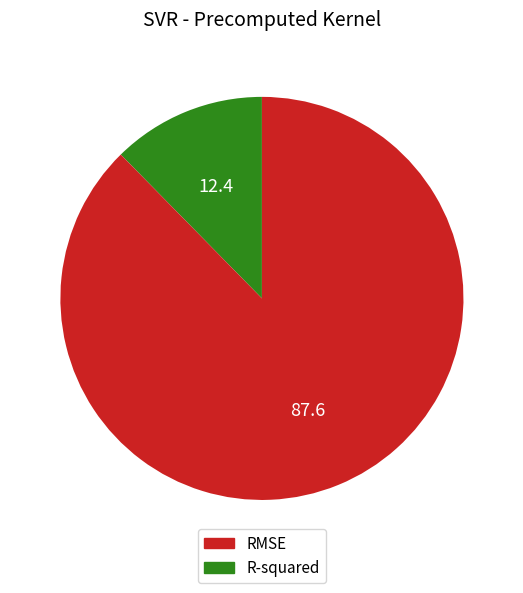

Count the number of slices in the pie.

2